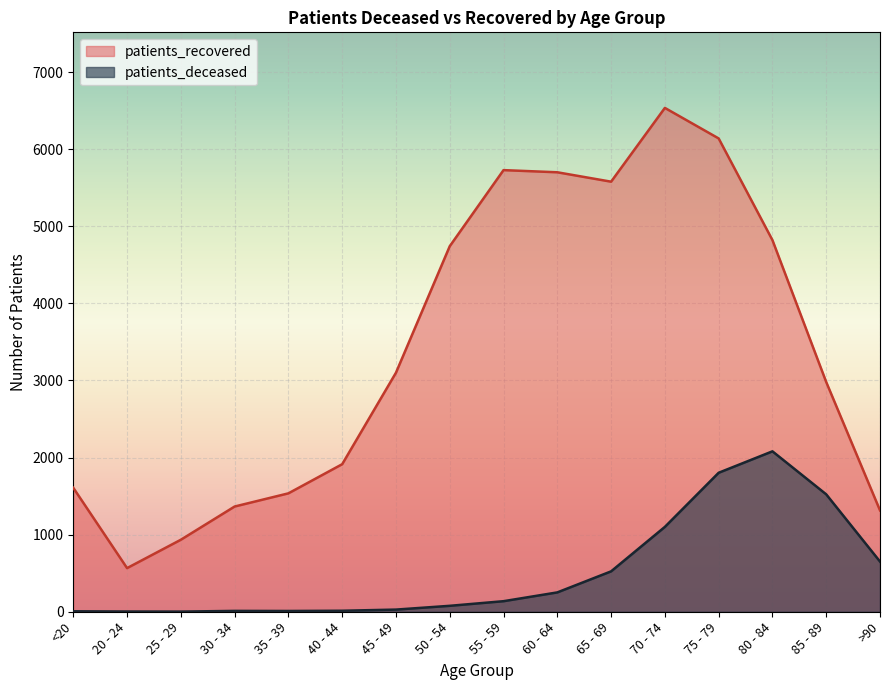

Reading right to left, list all the values displayed in this chart.

patients_deceased: 651	1523	2081	1803	1101	524	251	137	77	28	13	10	11	2	3	6
patients_recovered: 1315	2980	4821	6140	6536	5579	5701	5729	4742	3101	1914	1536	1365	934	566	1608